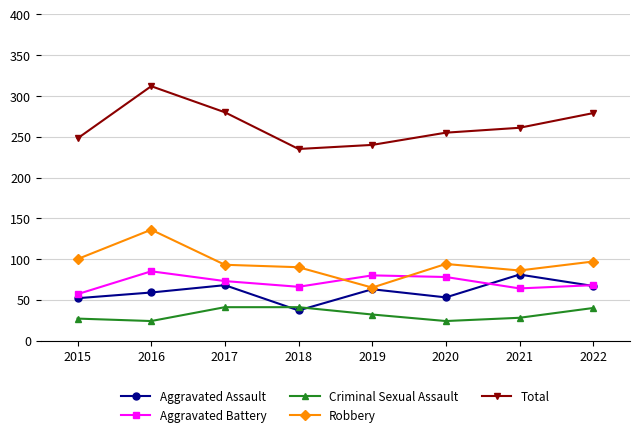

Which series has the widest spread of values?

Total